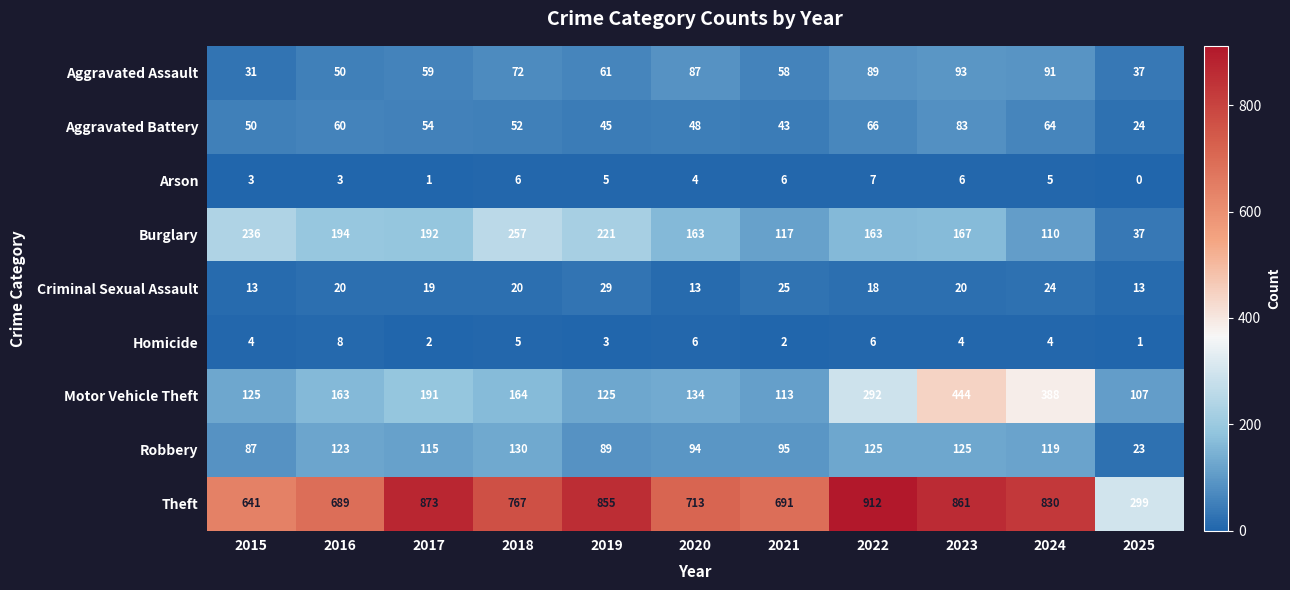

Between 2017 and 2023, which series saw the biggest shift?

Motor Vehicle Theft